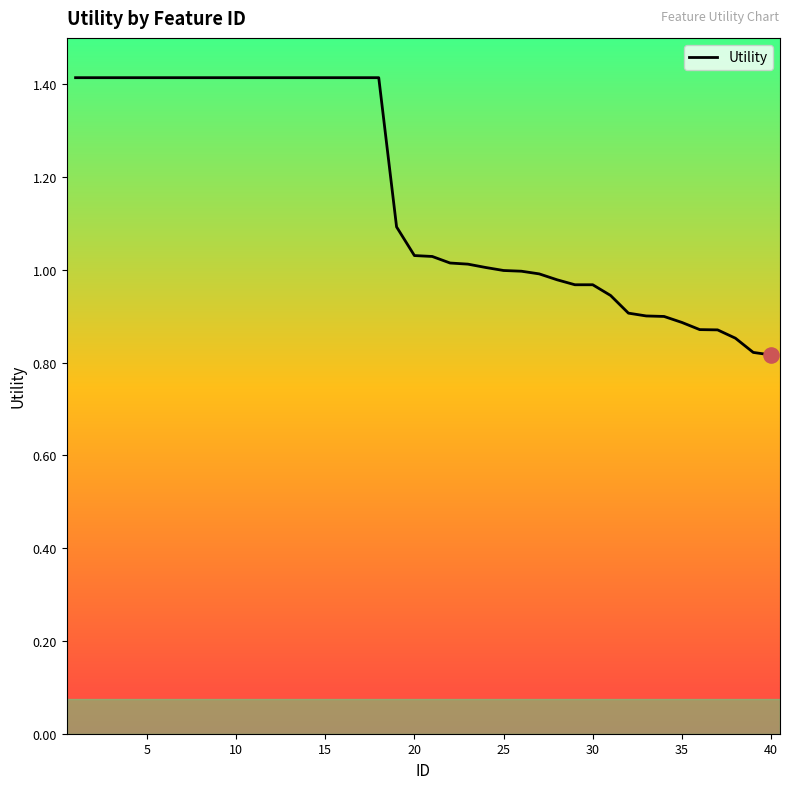

What is the maximum value shown in the chart?

1.4